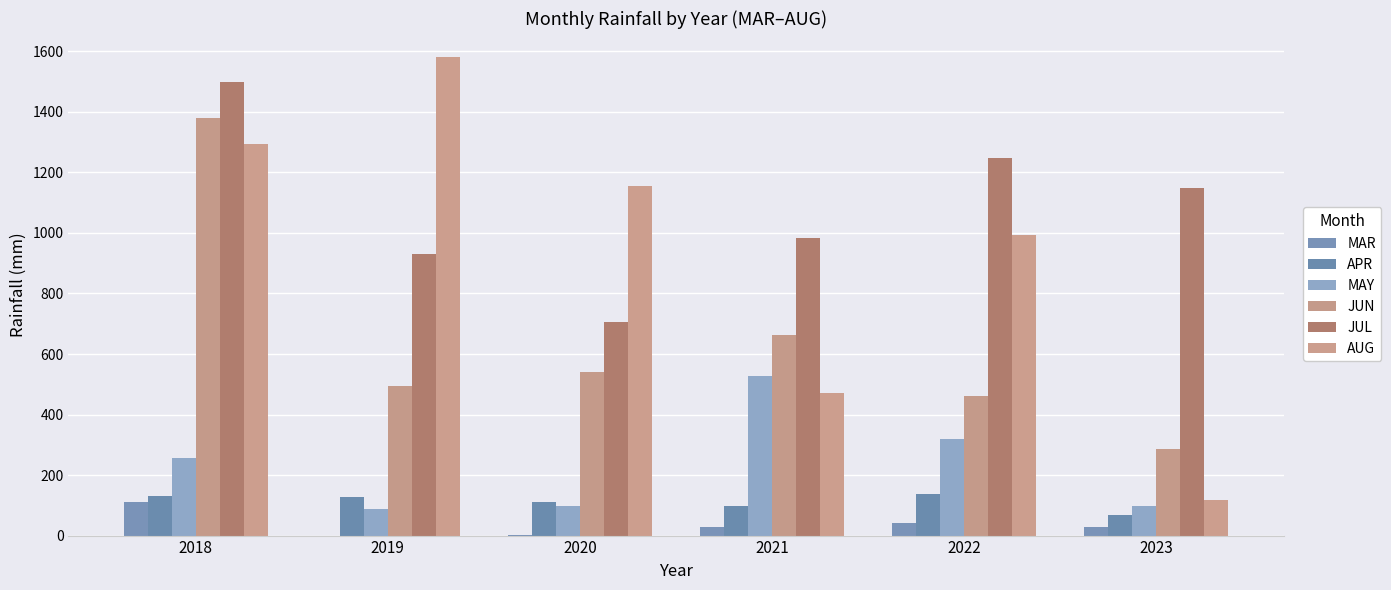

Rank the series at 2018 from lowest to highest value.

MAR, APR, MAY, AUG, JUN, JUL